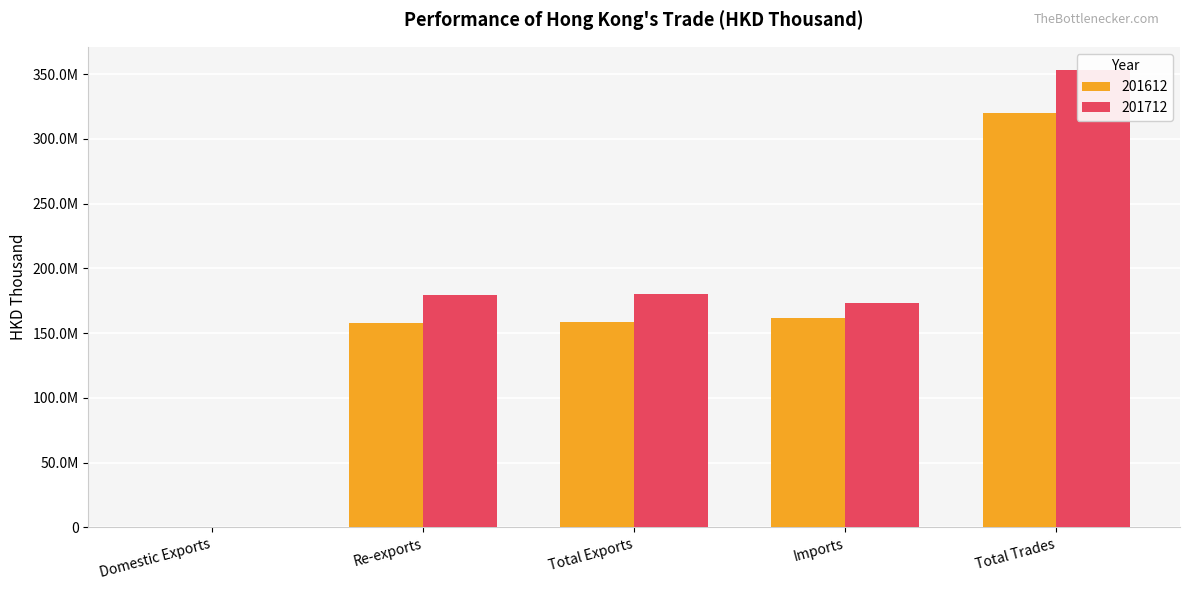

Reading left to right, transcribe all the data shown in this chart.

201612: Domestic Exports=129730.7	Re-exports=158097753.1	Total Exports=158227483.8	Imports=161692112.4	Total Trades=319919596.2
201712: Domestic Exports=178544.5	Re-exports=179710889.0	Total Exports=179889433.6	Imports=173507115.9	Total Trades=353396549.5